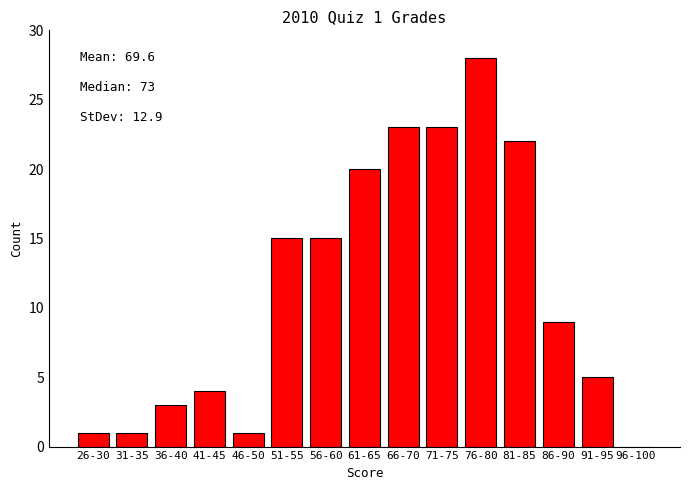

Reading left to right, extract all data points from this chart.

26-30=1	31-35=1	36-40=3	41-45=4	46-50=1	51-55=15	56-60=15	61-65=20	66-70=23	71-75=23	76-80=28	81-85=22	86-90=9	91-95=5	96-100=0